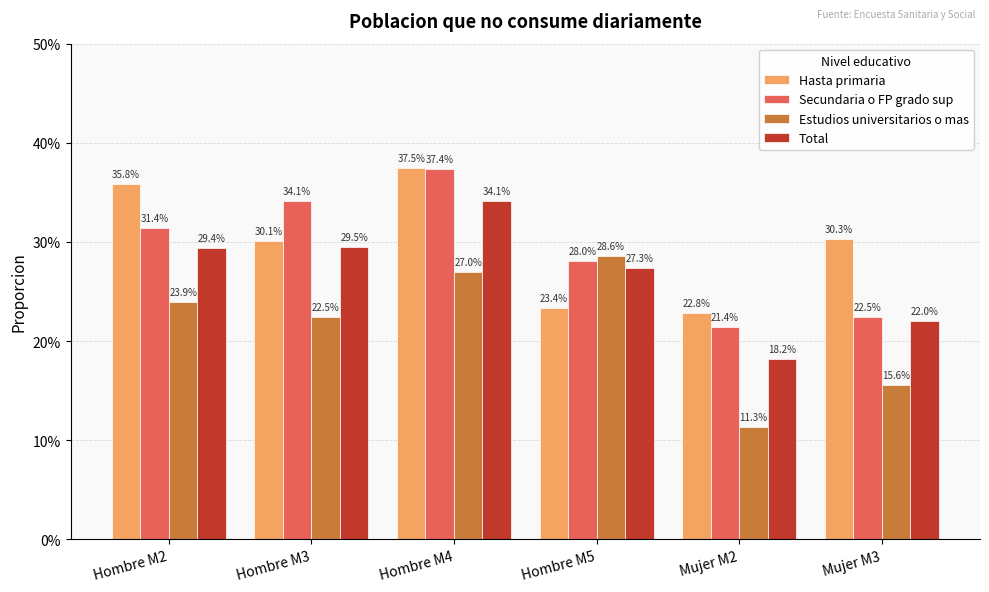

What are all the series names shown in the legend?

Hasta primaria, Secundaria o FP grado sup, Estudios universitarios o mas, Total